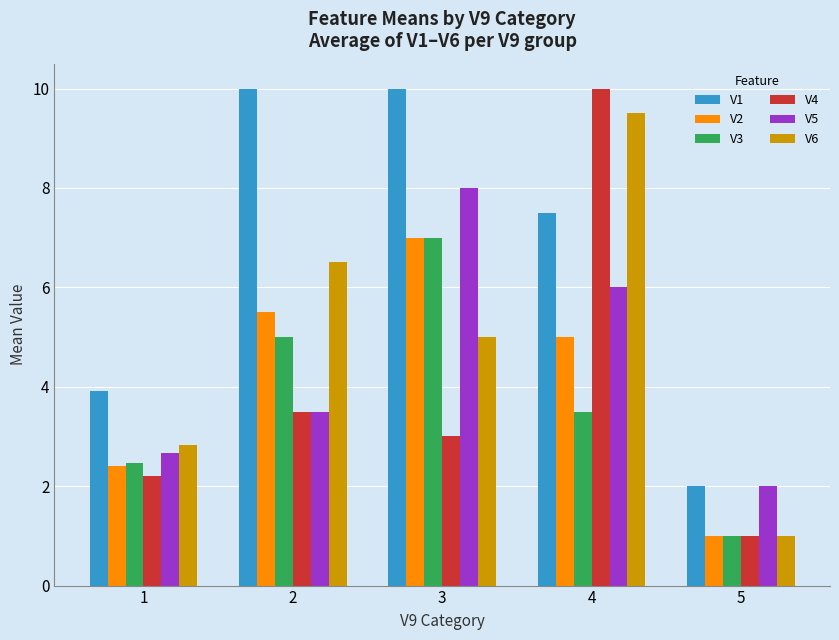

What is the greatest value displayed?

10.0